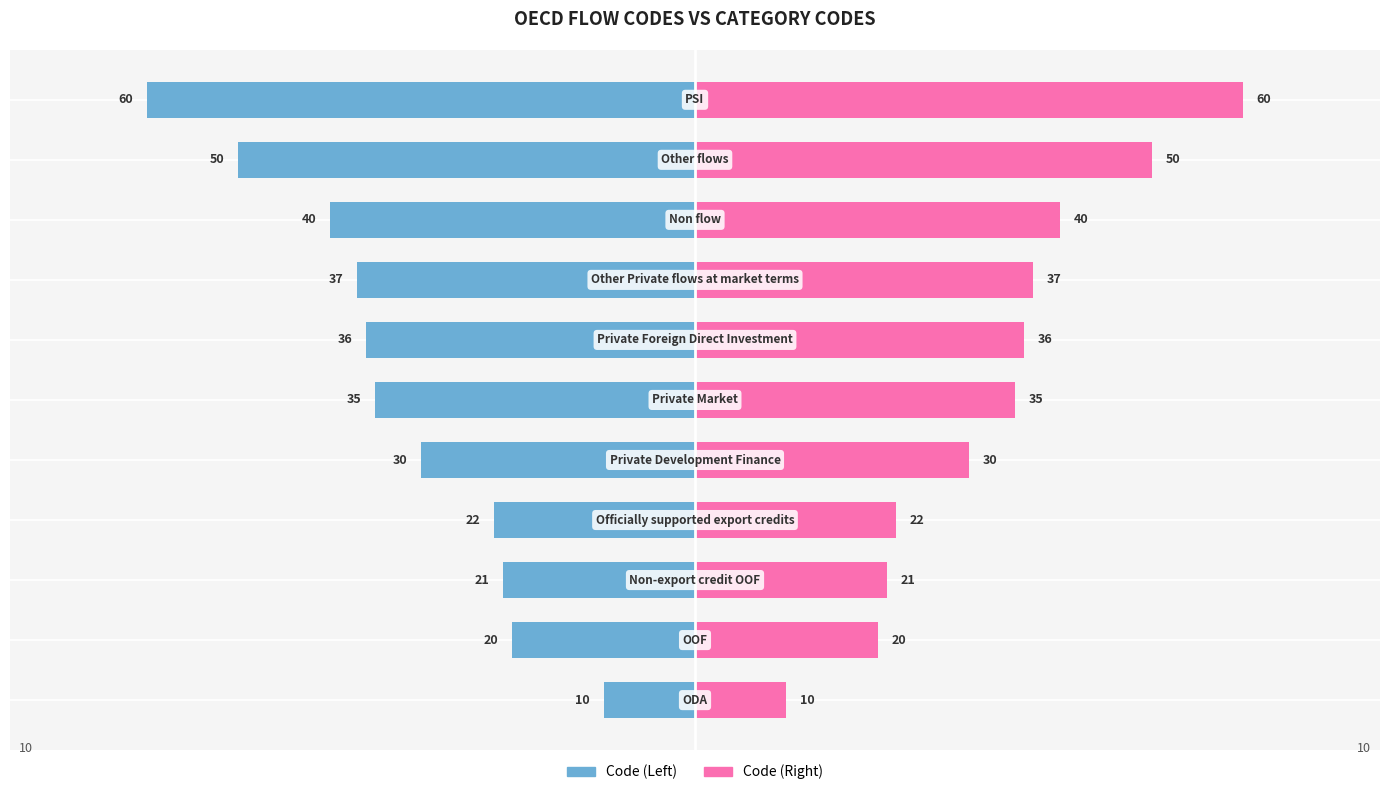

Which series has the largest total across all categories?

Code (Right)